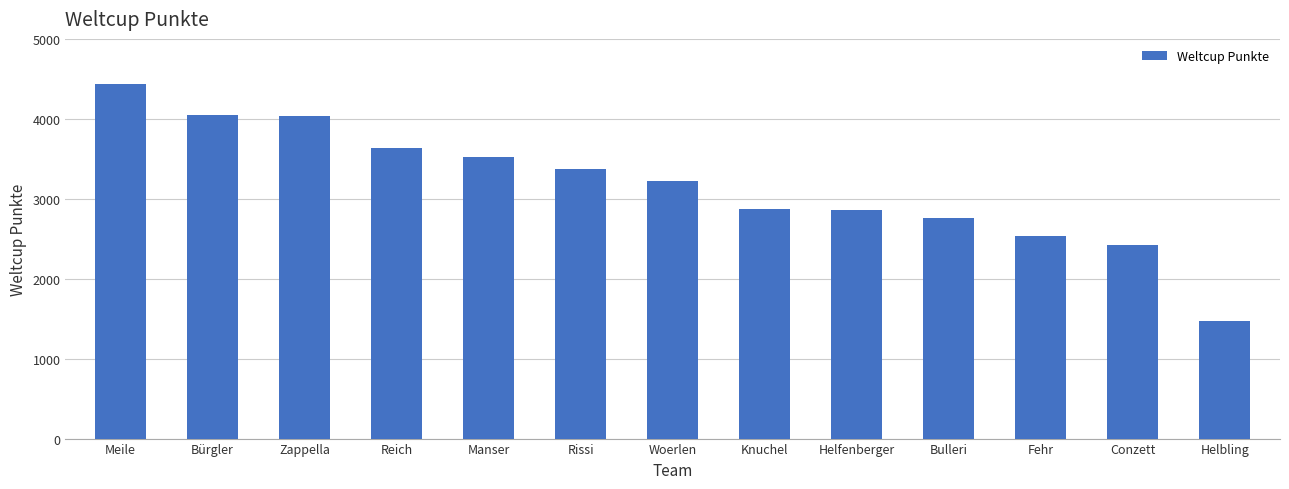

What is the change in value from Knuchel to Fehr?

-338